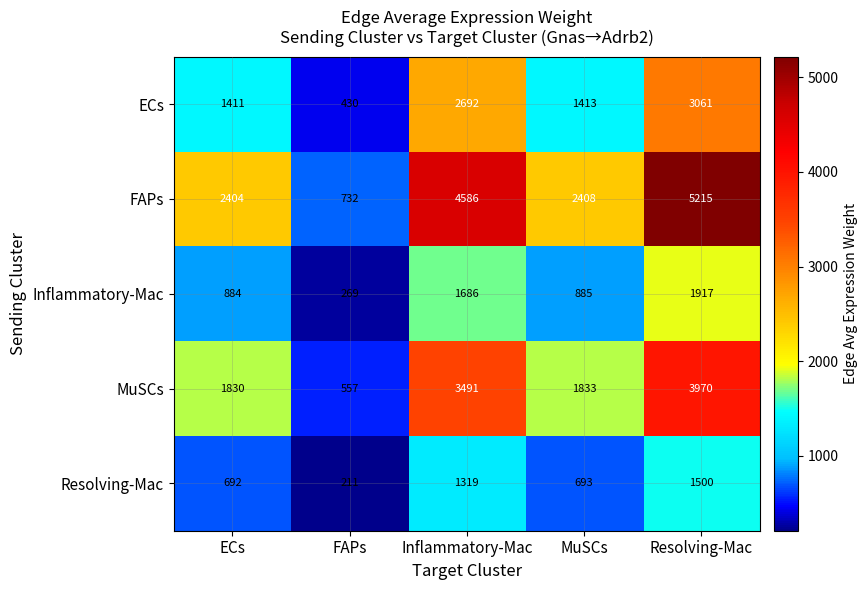

The value of ECs at Inflammatory-Mac is 3888. True or false?

False